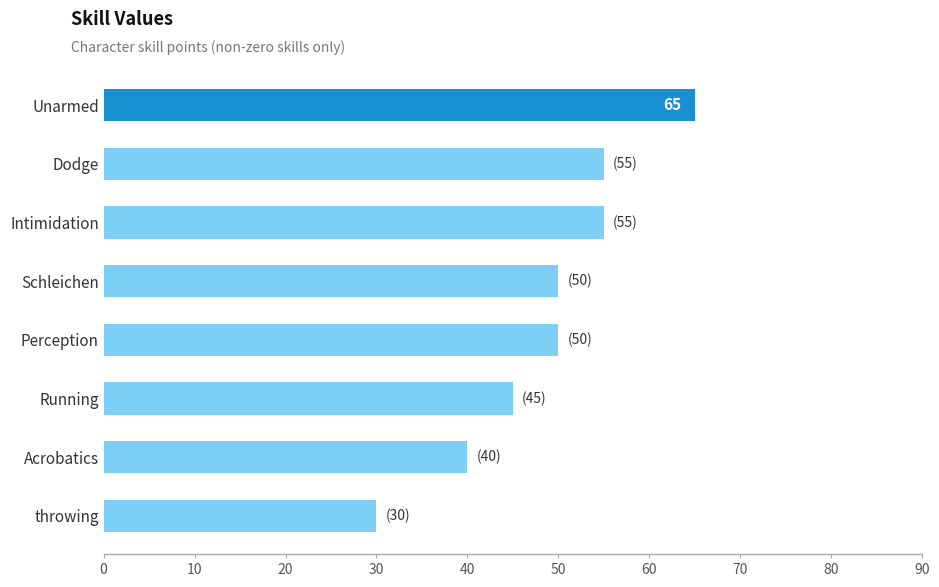

Is it true that the value at Perception is 50?

True